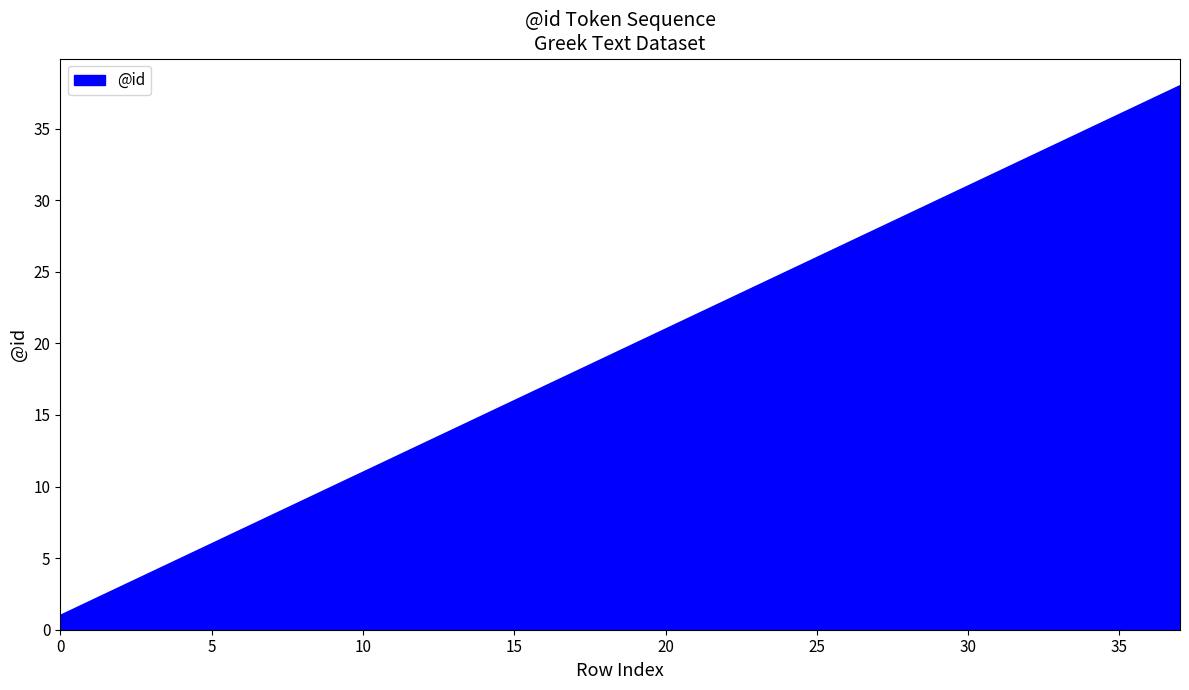

What is the difference between the maximum and minimum values?

37